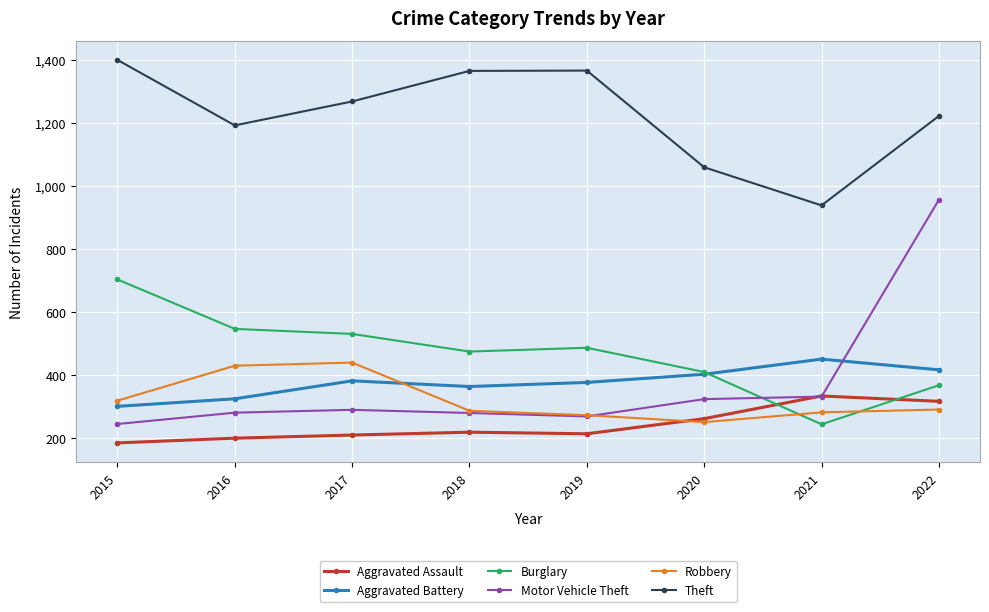

What is the value of the Aggravated Battery point at the 8th from the left?

417